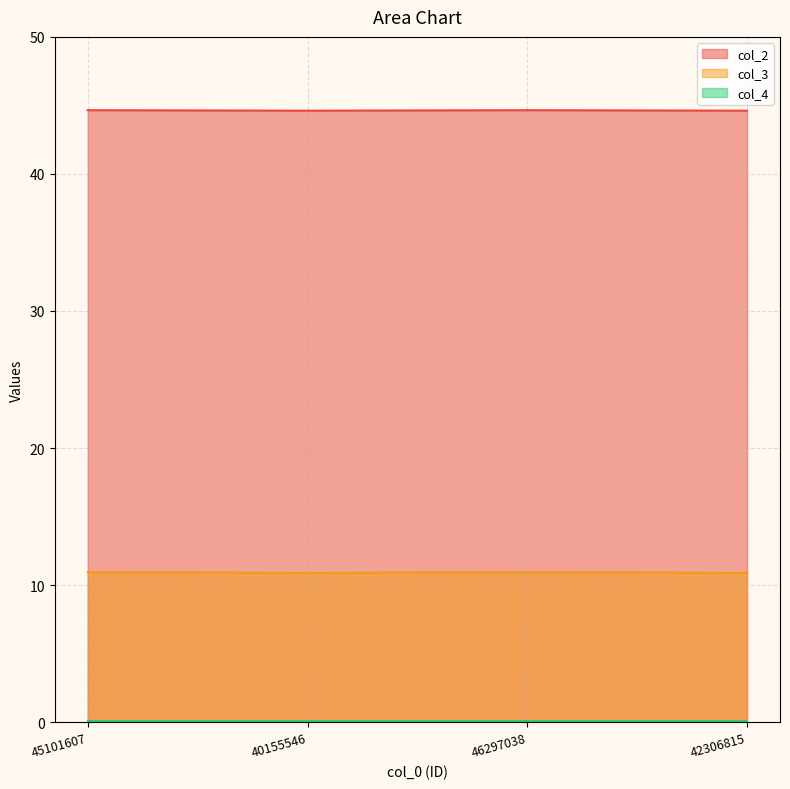

At which label does col_3 reach its minimum?

40155546